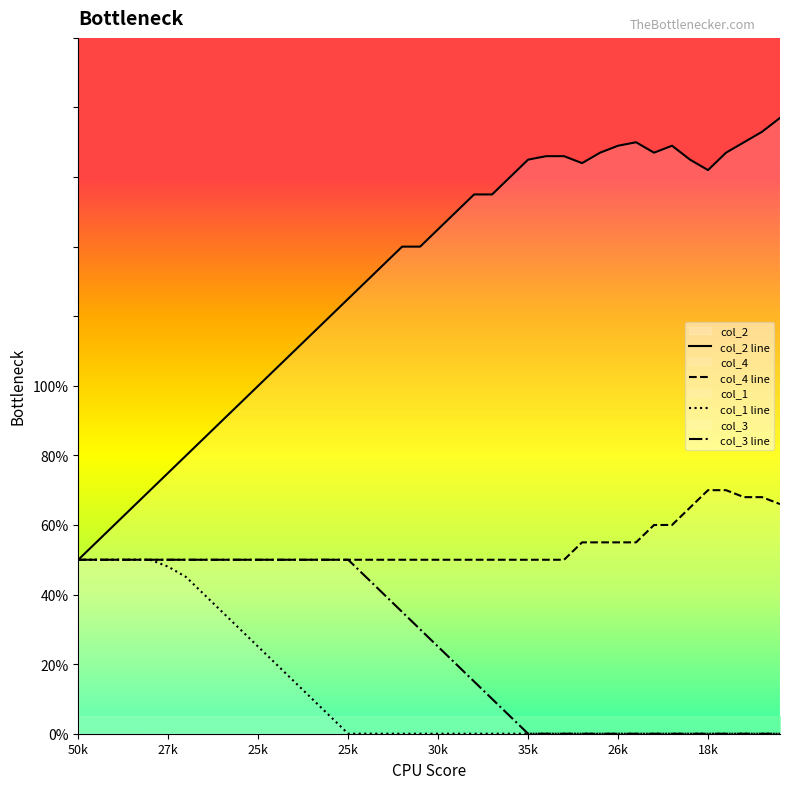

What are all the series names shown in the legend?

col_2 line, col_4 line, col_1 line, col_3 line